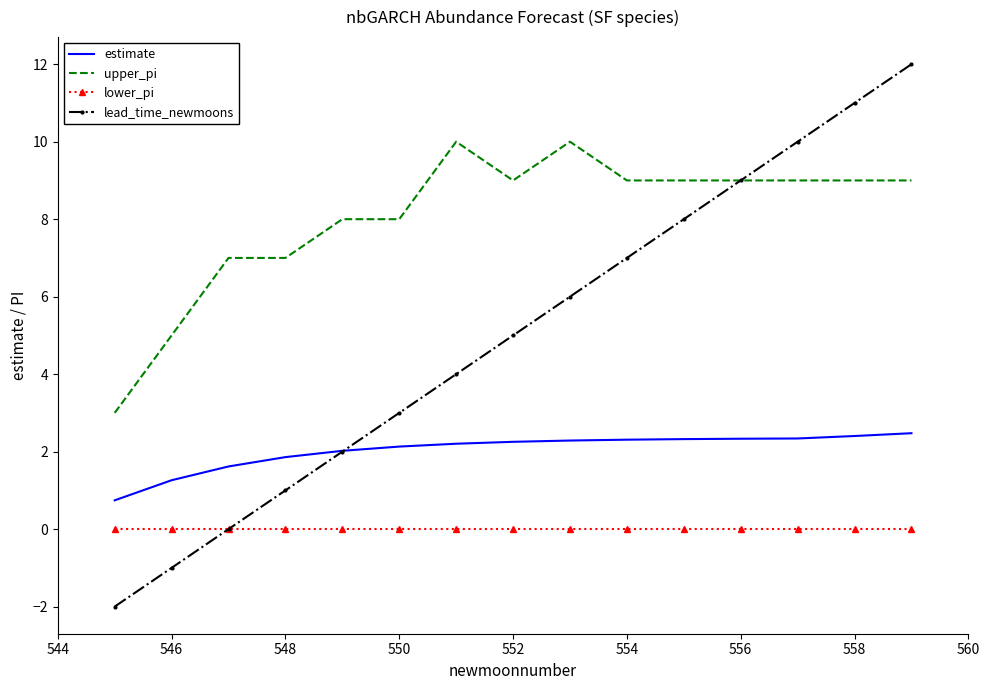

Which series has the widest spread of values?

lead_time_newmoons